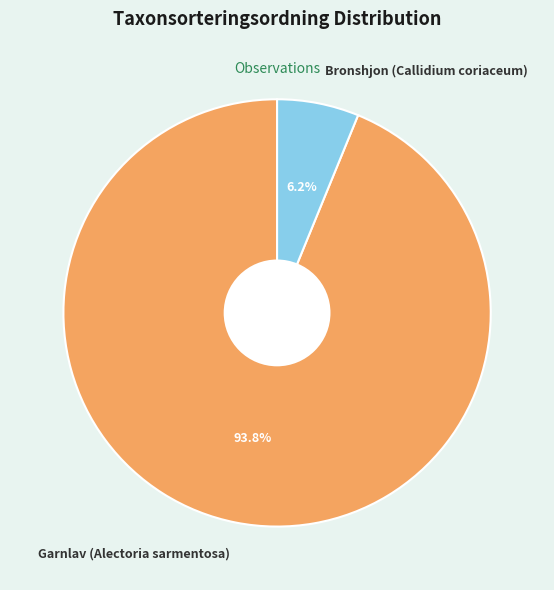

What percentage is the Garnlav (Alectoria sarmentosa) slice, to the nearest percent?

94%